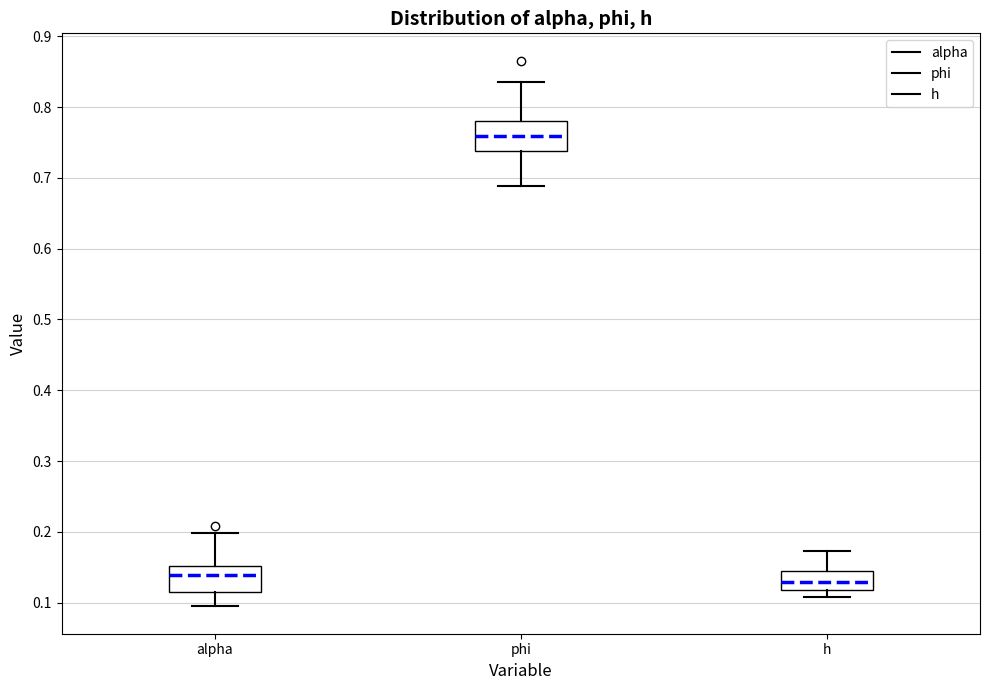

Where is the lower edge of the box for h on the y-axis? The values are not printed on the chart, so give them approximately, as read against the axis.

0.12